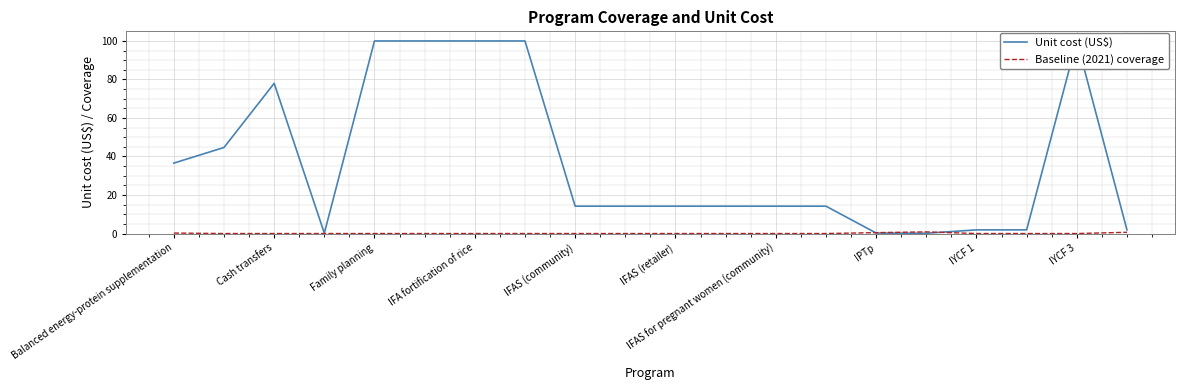

How many lines are shown in the chart?

2